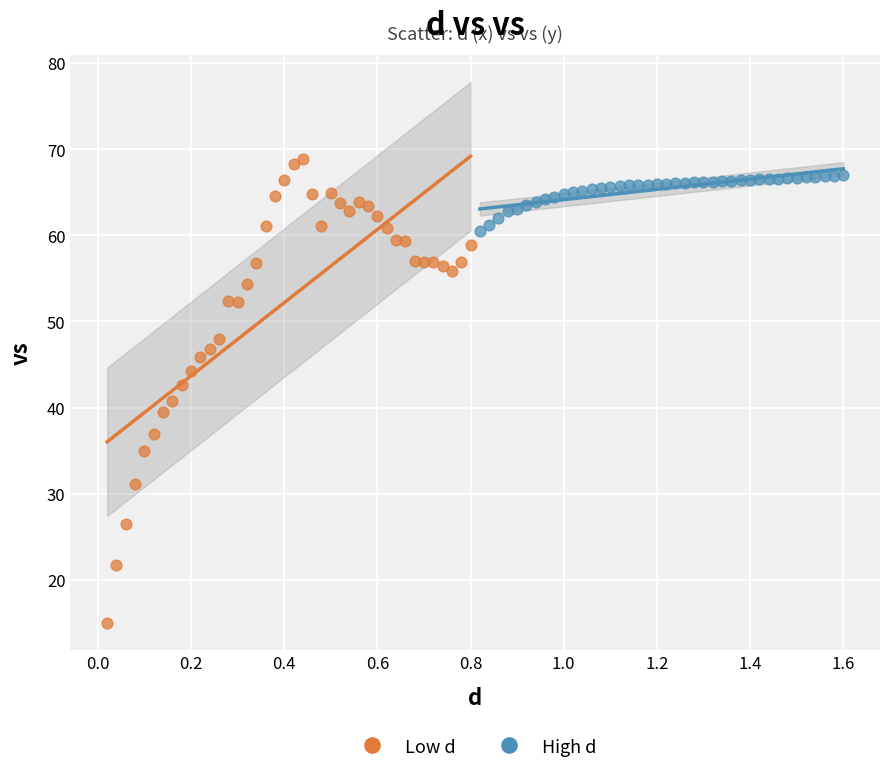

Which series reaches the minimum Y coordinate?

Low d